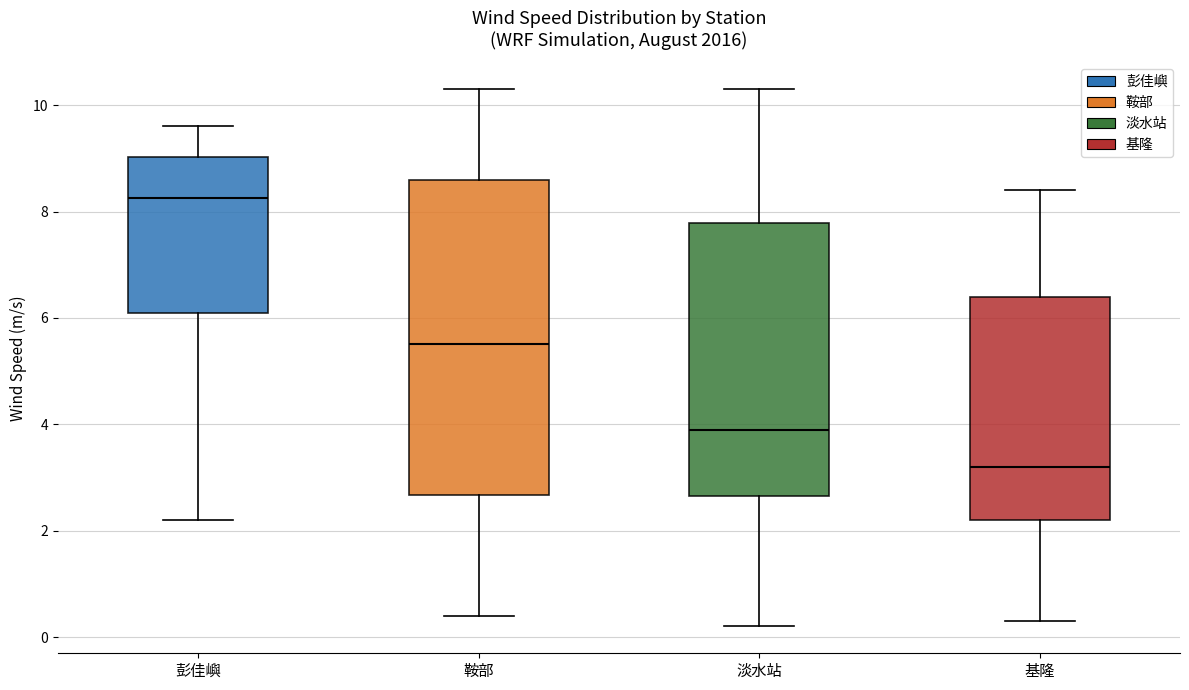

Reading left to right, read every box against the y-axis: the position of its median line, the range the box covers, and the ends of its whiskers. The values are not printed on the chart, so give them approximately, as read against the axis.

彭佳嶼: median 8.2, box 6.2 to 9.0, whiskers 2.2 to 9.6
鞍部: median 5.6, box 2.6 to 8.6, whiskers 0.4 to 10.4
淡水站: median 4.0, box 2.6 to 7.8, whiskers 0.2 to 10.4
基隆: median 3.2, box 2.2 to 6.4, whiskers 0.4 to 8.4